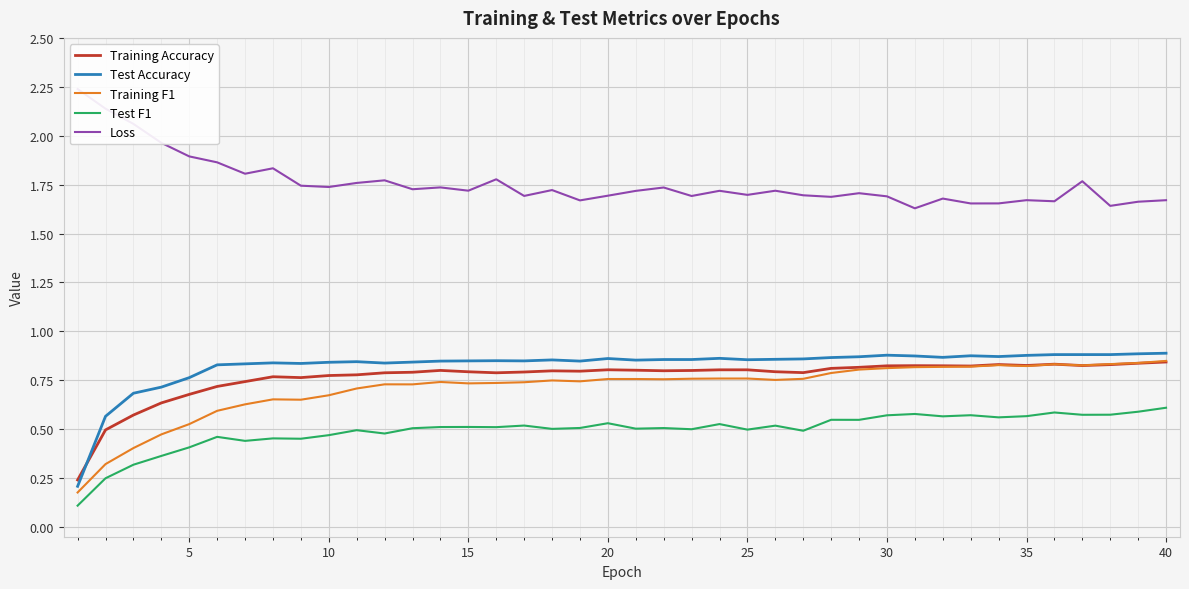

True or false: Test Accuracy and Loss intersect in this chart.

False